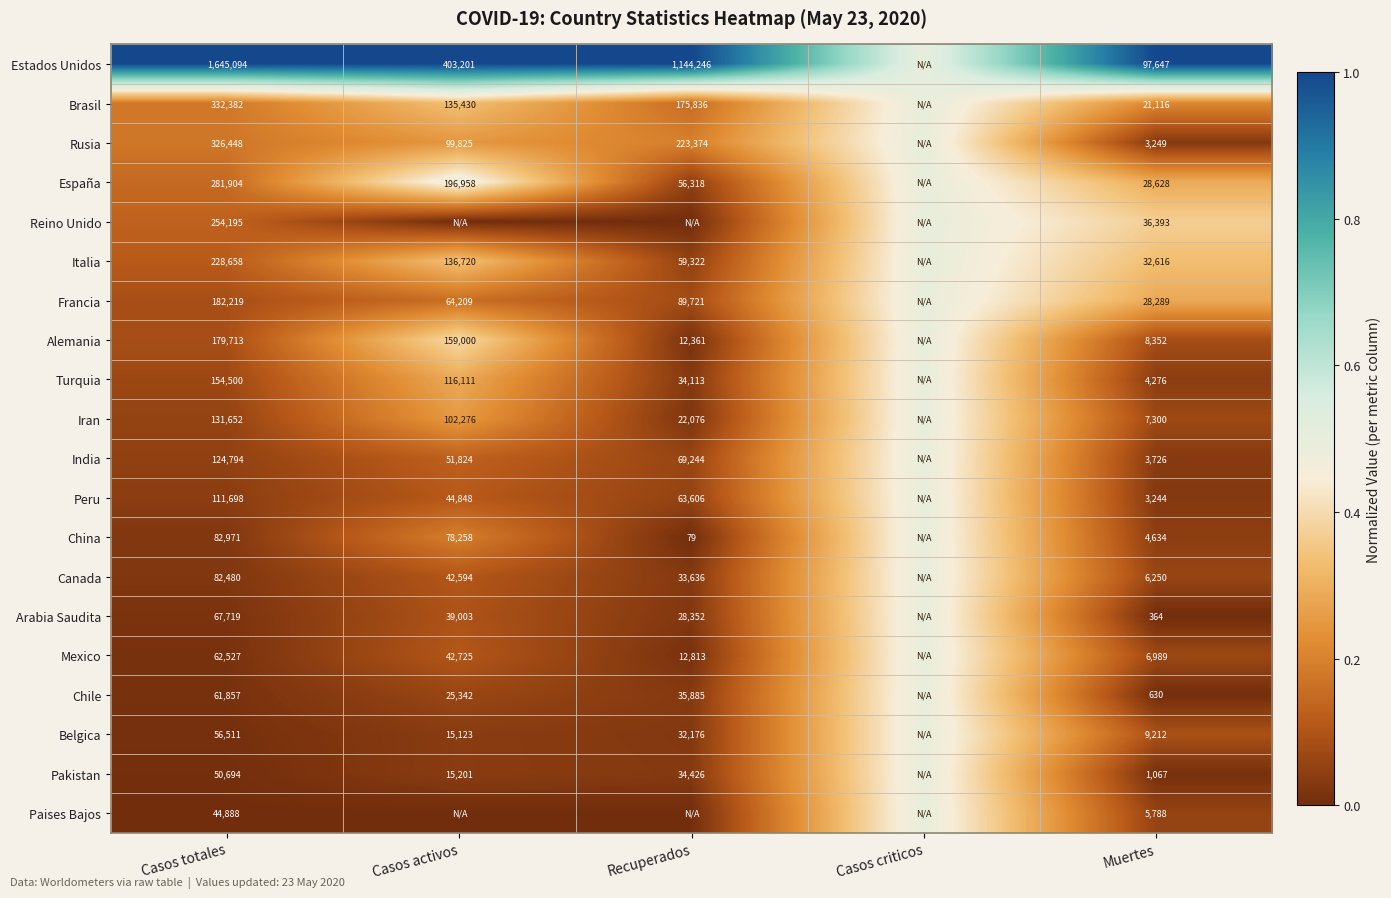

The China series shows 82971.0 at Casos totales. True or false?

True